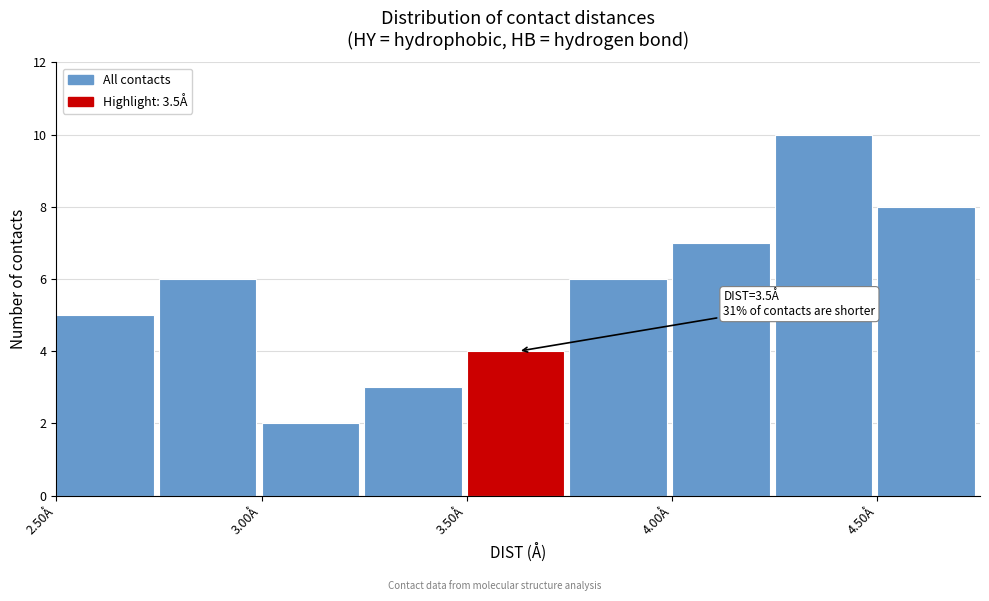

Which range on the x-axis has the tallest bar?

4.25 to 4.50